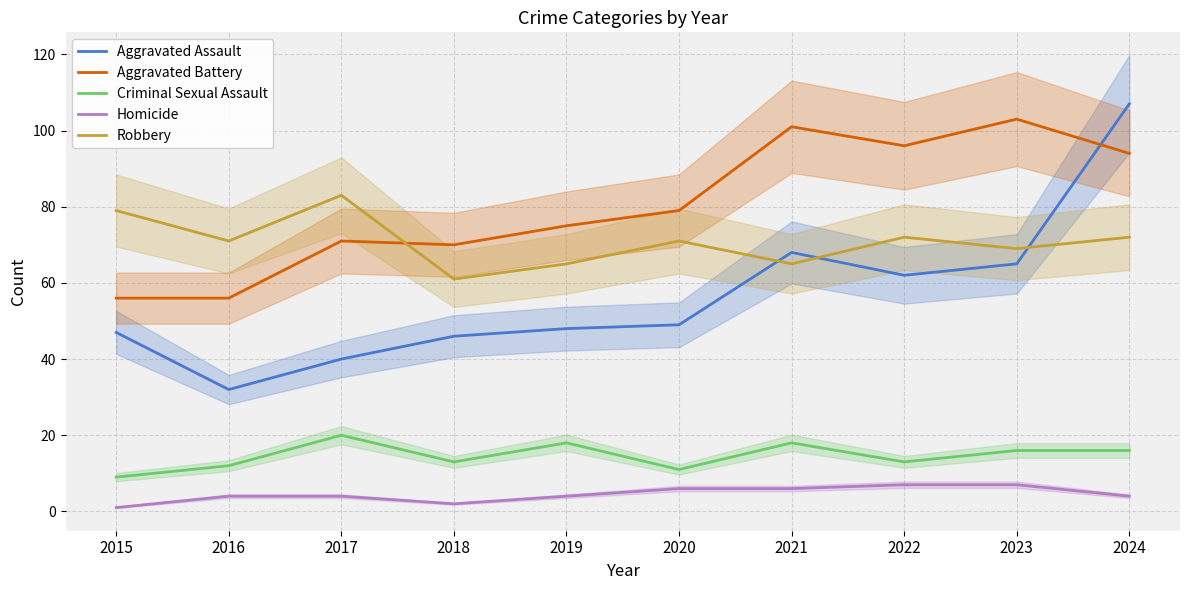

True or false: Criminal Sexual Assault has a value of 13 at 2018.

True